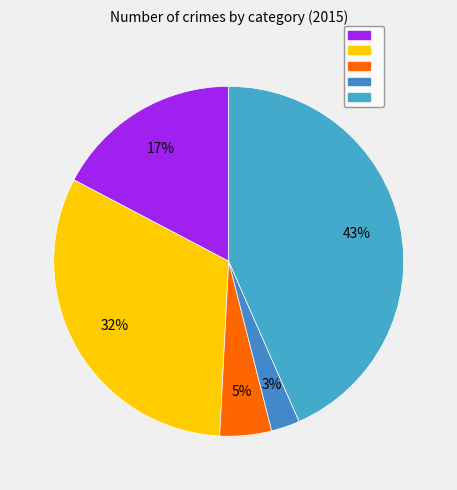

Count the number of slices in the pie.

5